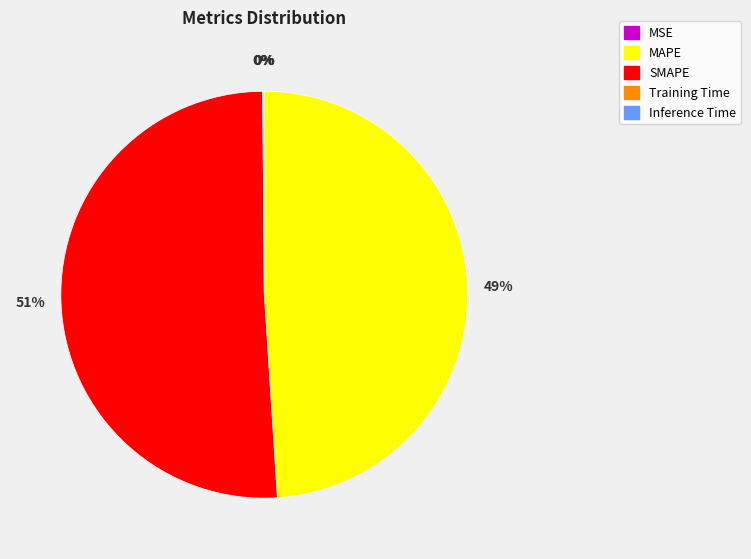

Which category has the biggest portion of the pie?

SMAPE